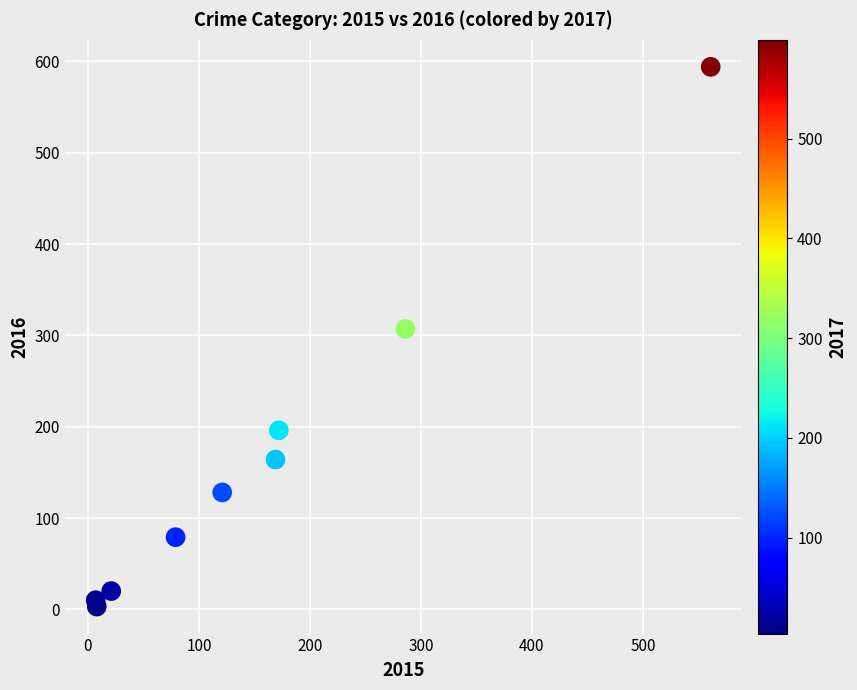

What Y value in the scatter plot is closest to 298?

307